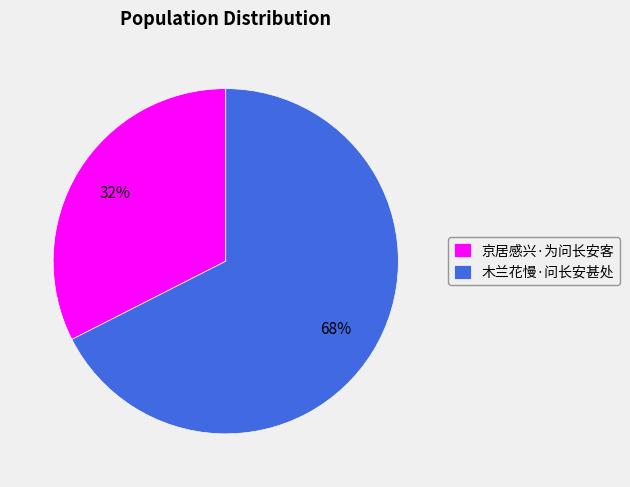

Between 京居感兴·为问长安客 and 木兰花慢·问长安甚处, which is larger?

木兰花慢·问长安甚处